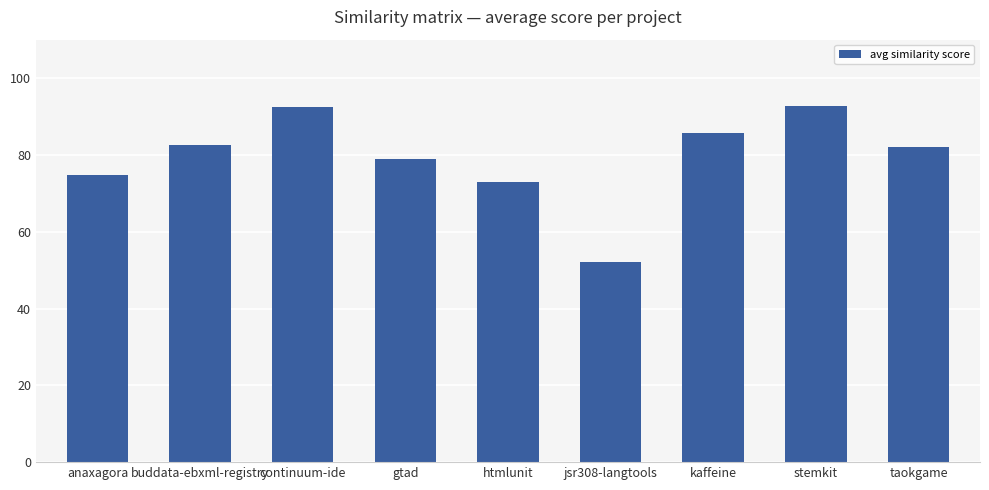

At which label is the value closest to 72?

htmlunit